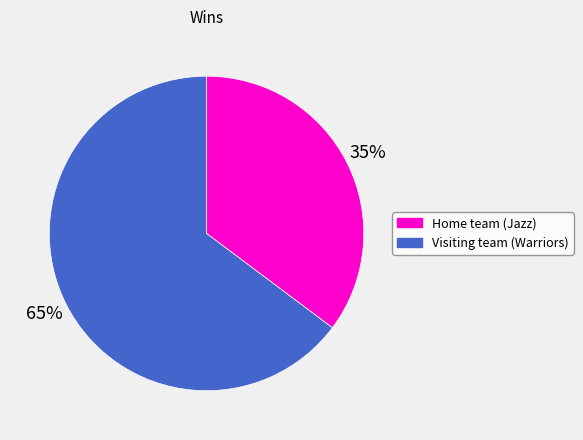

Which slice is the largest?

Visiting team (Warriors)